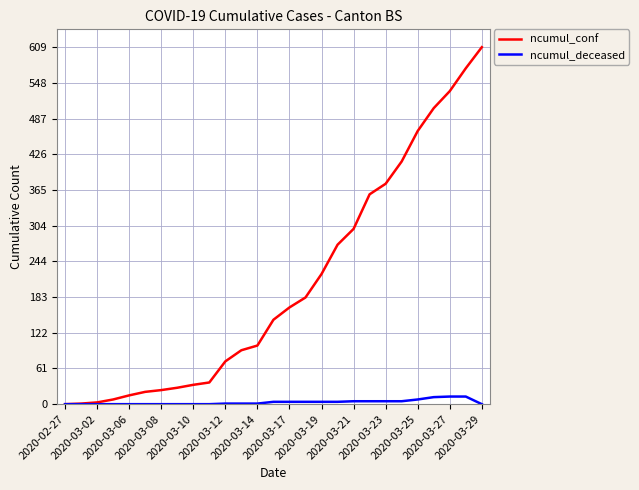

Which series has the largest range (max minus min)?

ncumul_conf